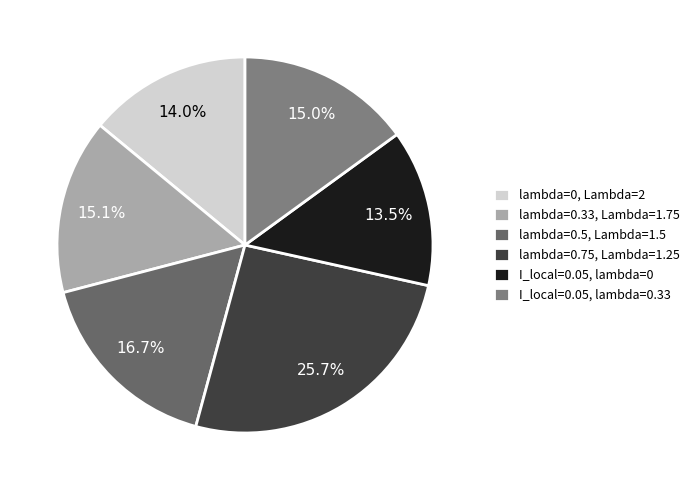

How much of the chart is everything except lambda=0.33, Lambda=1.75?

84.9%